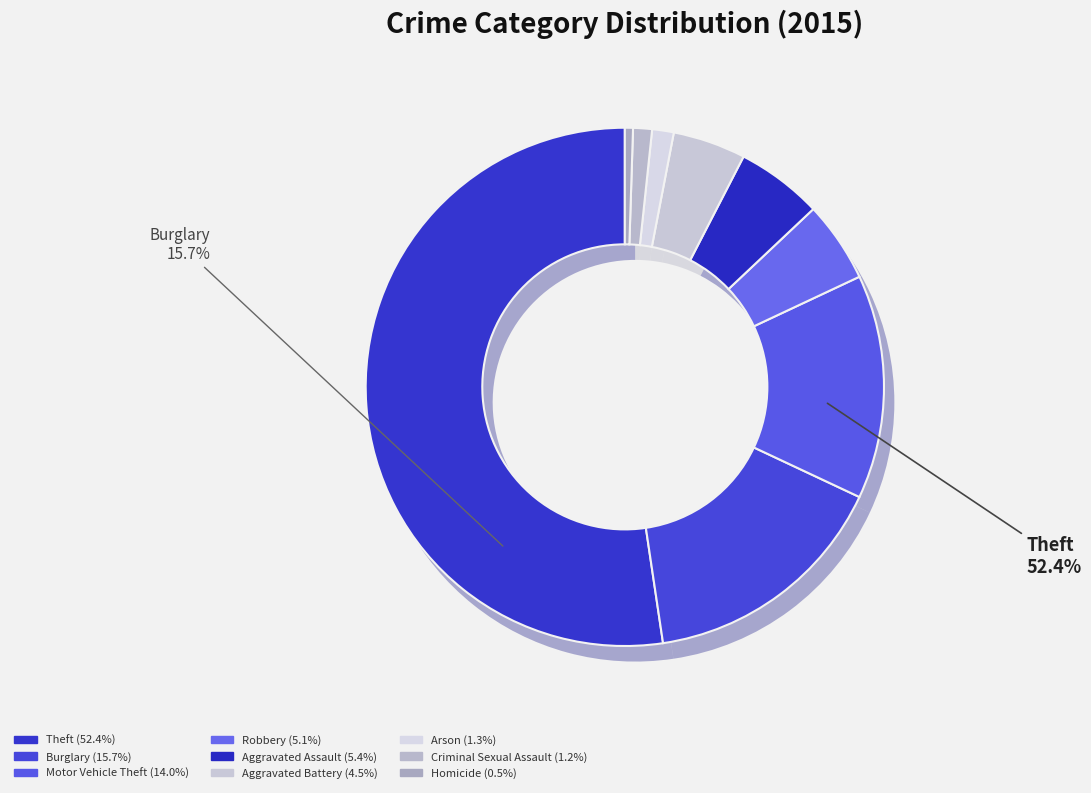

The Aggravated Battery slice represents 11% of the pie. True or false?

False